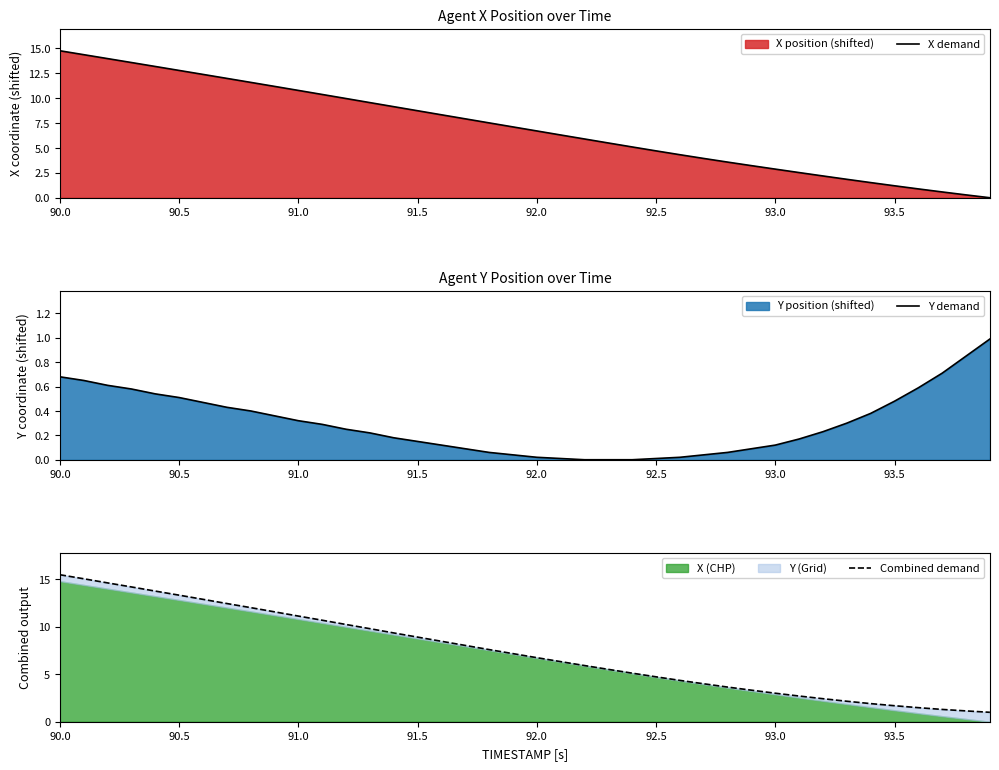

What is the highest value of the X demand series?

14.8